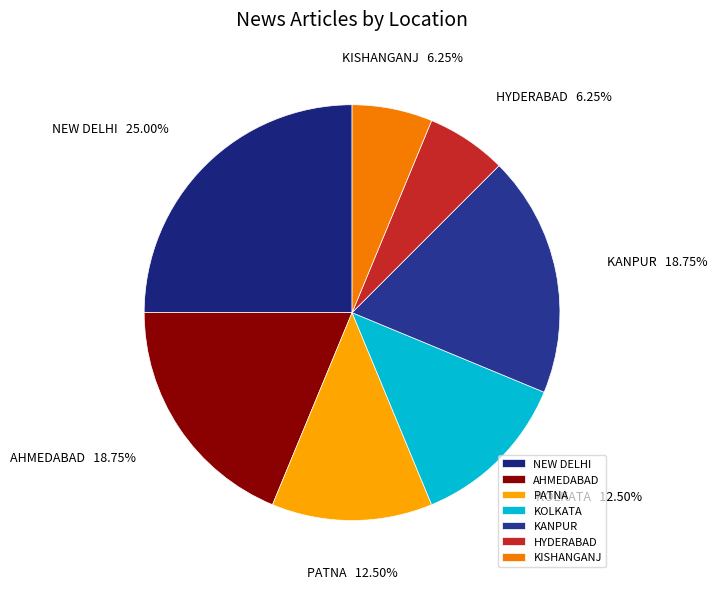

Which category has the biggest portion of the pie?

NEW DELHI